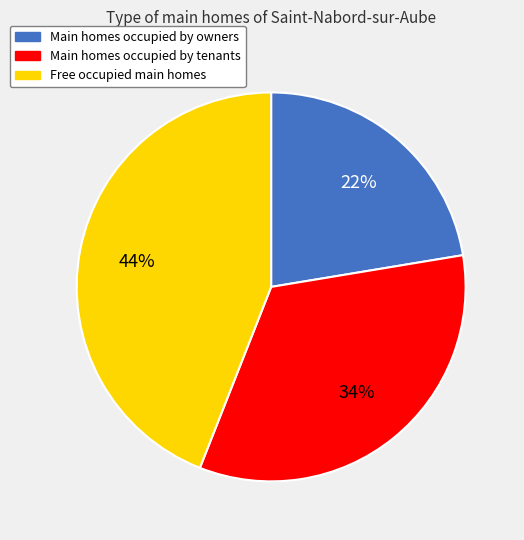

Does Free occupied main homes represent more than half of the total?

No